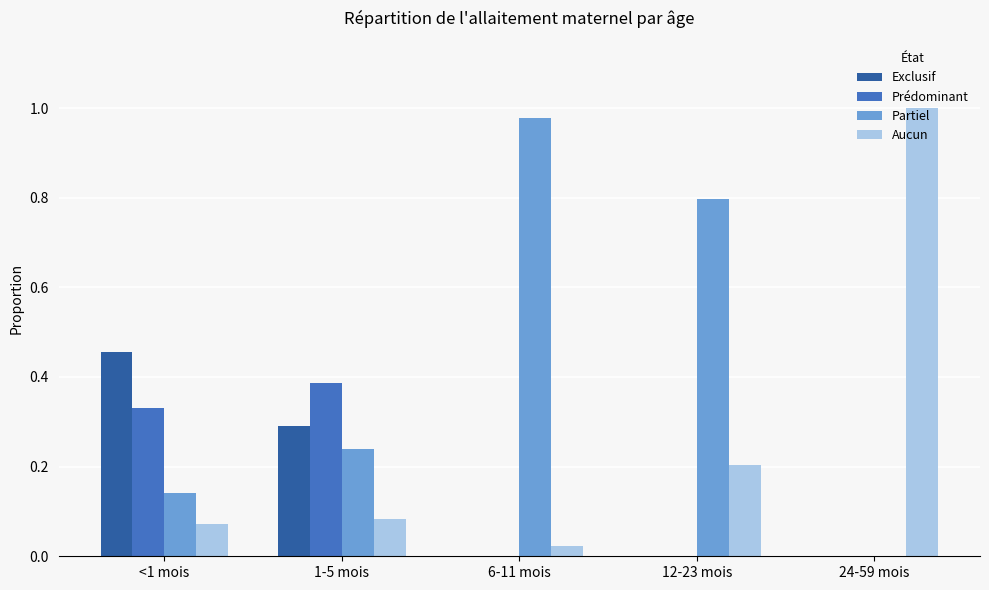

Is the value of Aucun at 24-59 mois greater than the value of Prédominant at 6-11 mois?

Yes